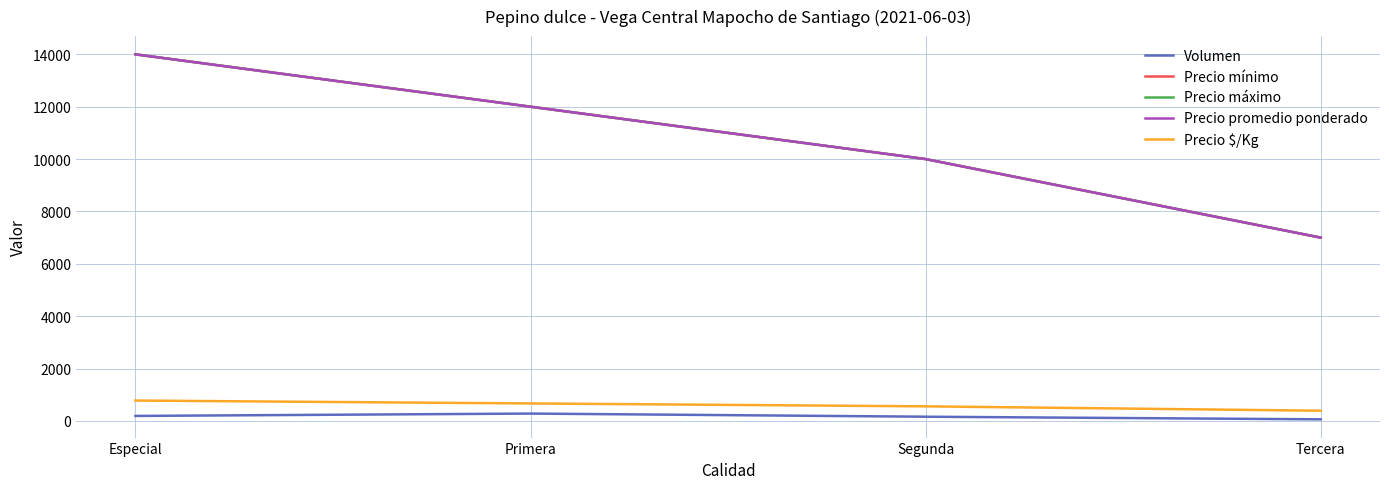

True or false: Precio $/Kg and Precio promedio ponderado cross at least once.

False